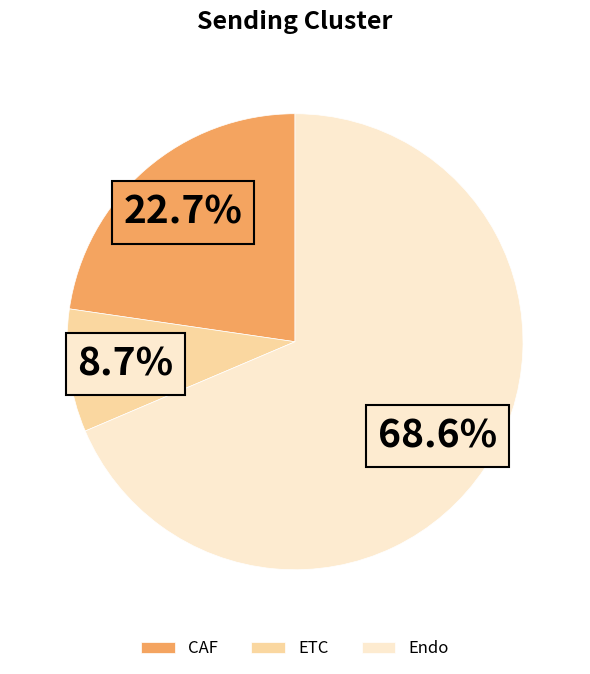

How much of the chart is everything except ETC?

91.3%